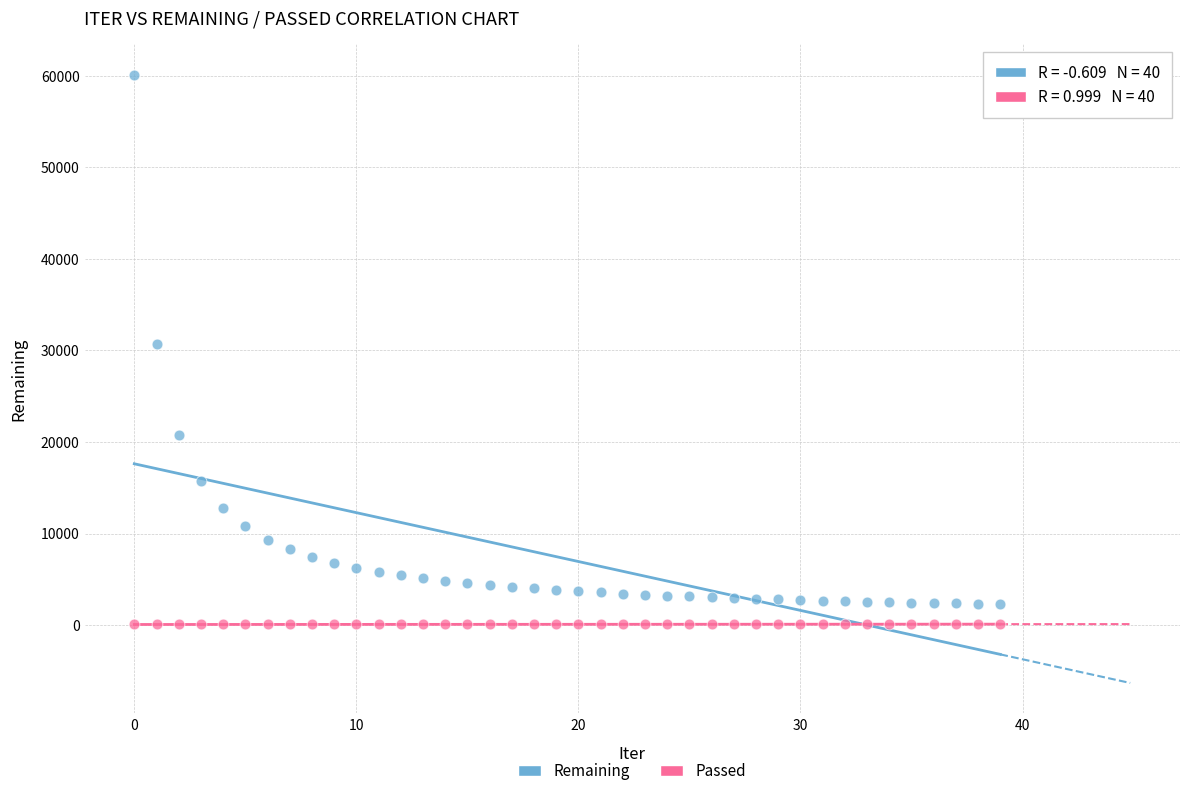

Which series contains the highest Y value?

Remaining